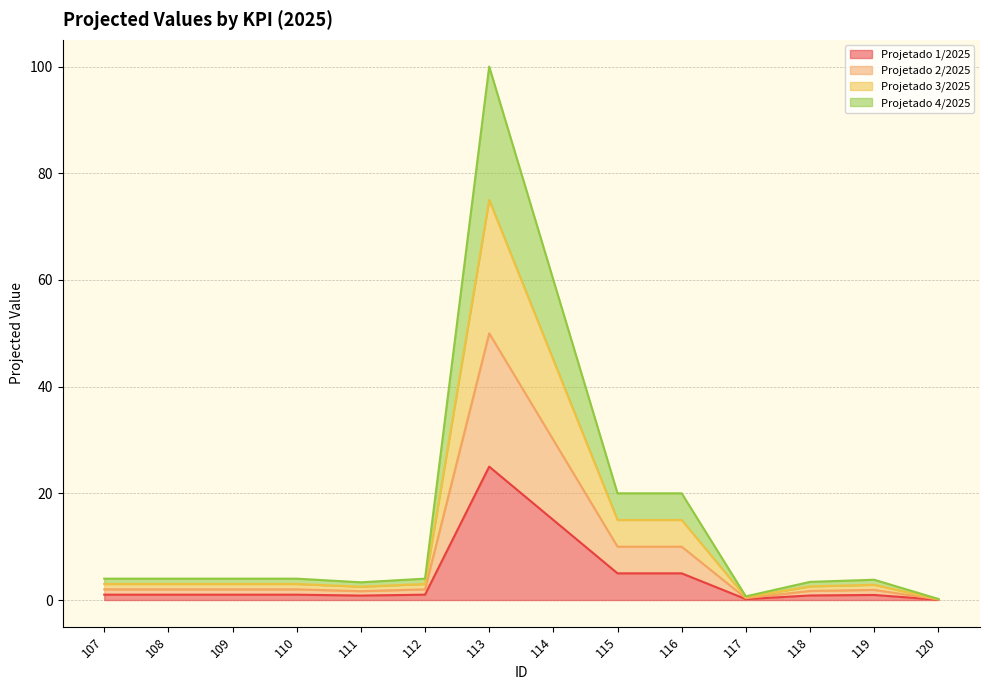

At how many categories does at least one series exceed 24?

2